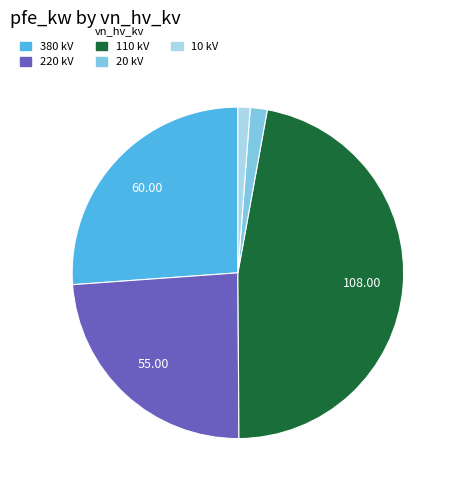

Between 220 and 110, which is larger?

110